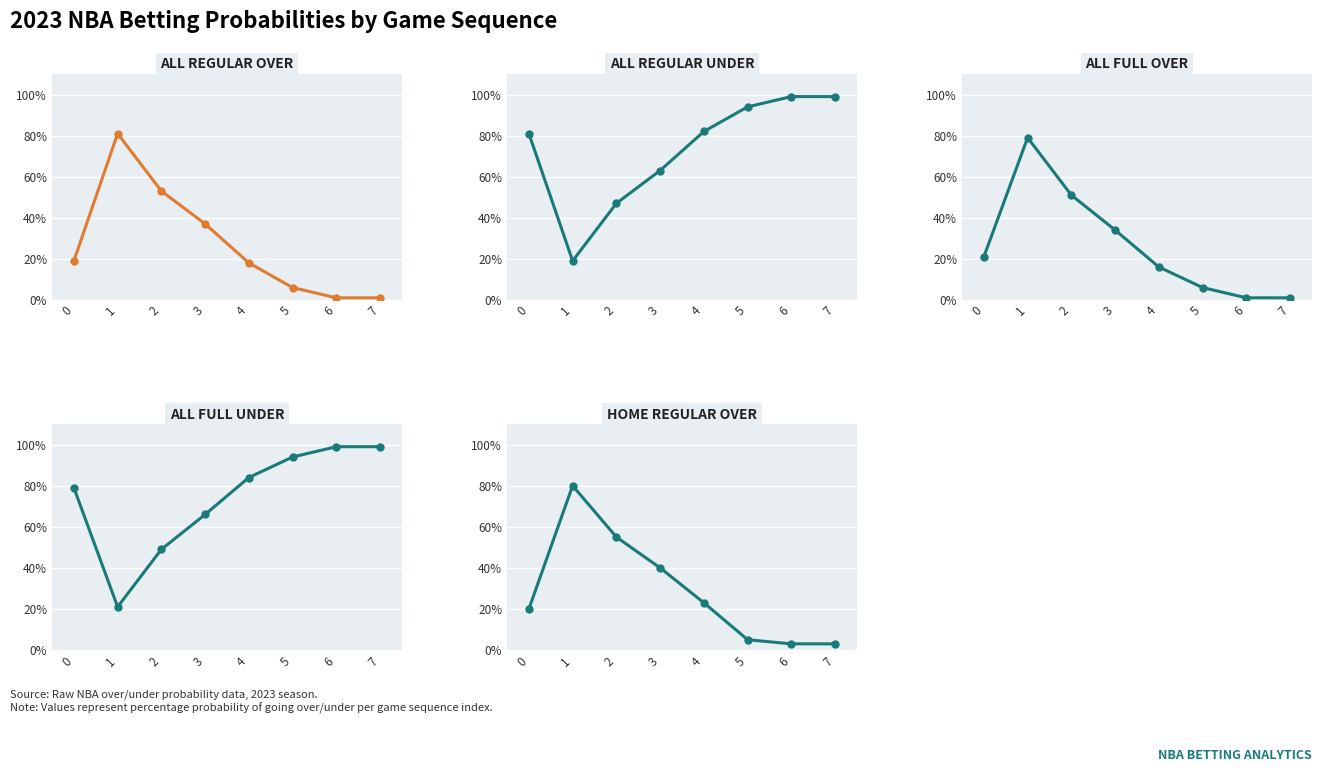

What is the maximum value shown in the chart?

99